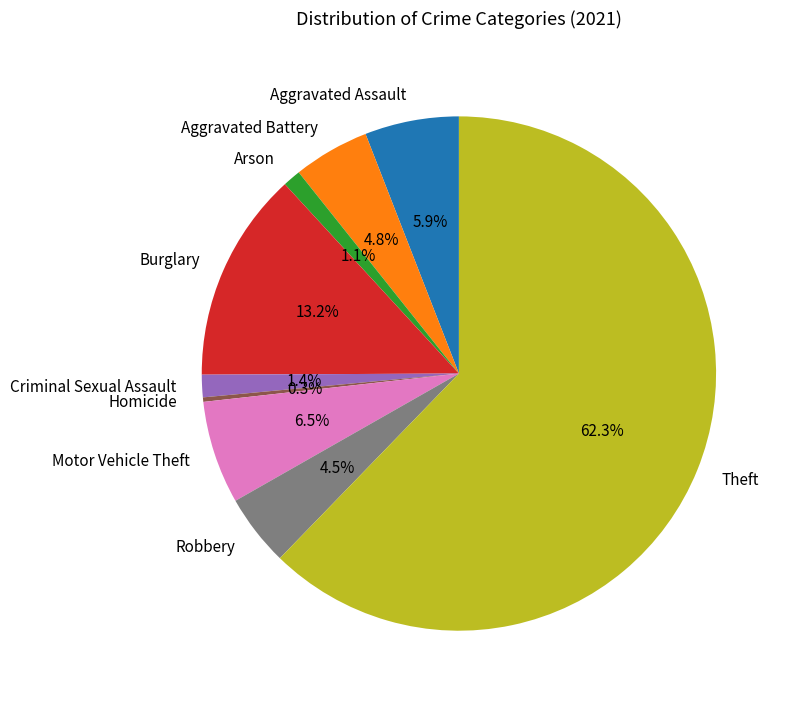

To the nearest percent, what is the combined percentage of Aggravated Battery and Arson?

6%